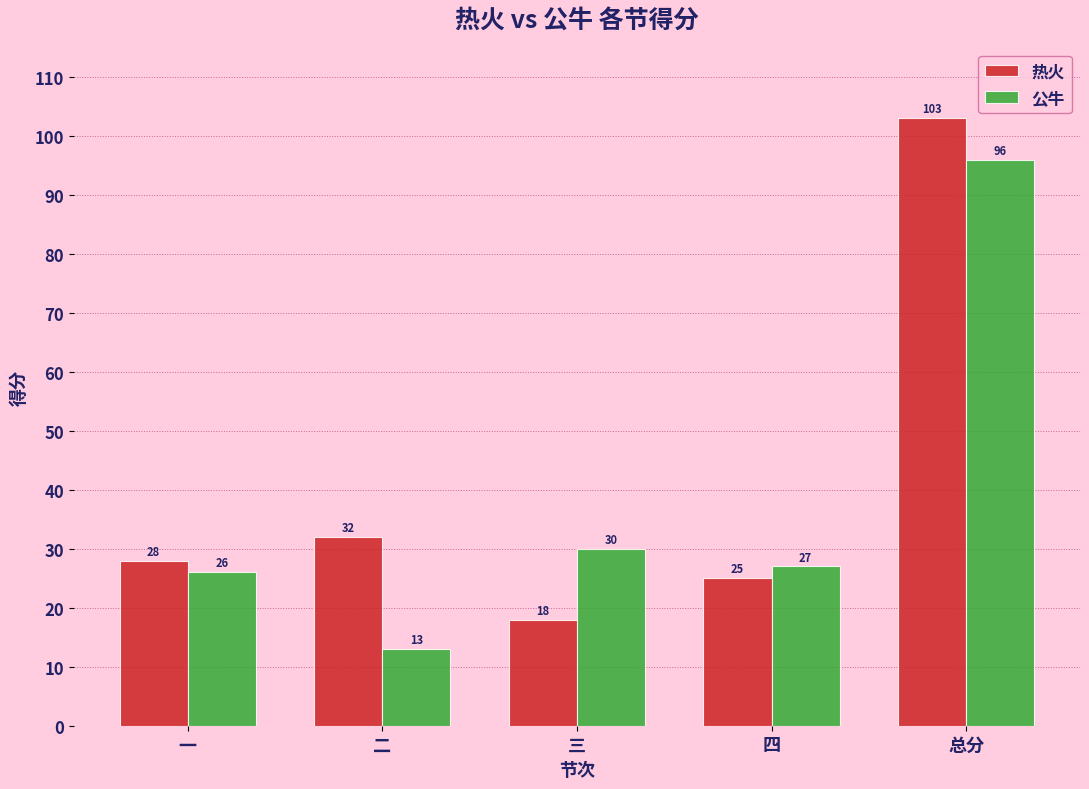

The 公牛 series shows 13 at 二. True or false?

True